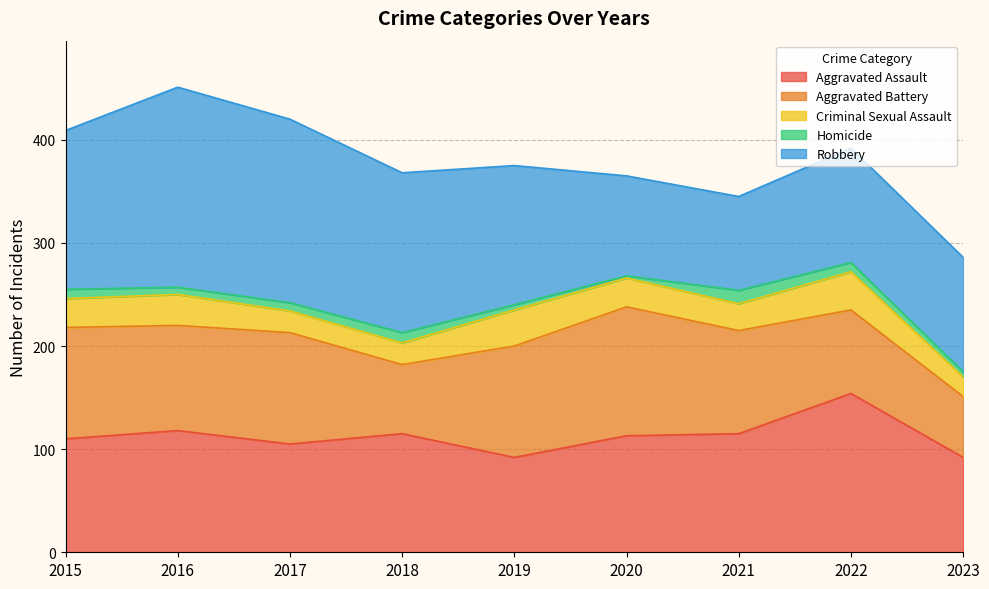

Is the value of Robbery at 2023 greater than the value of Homicide at 2020?

Yes